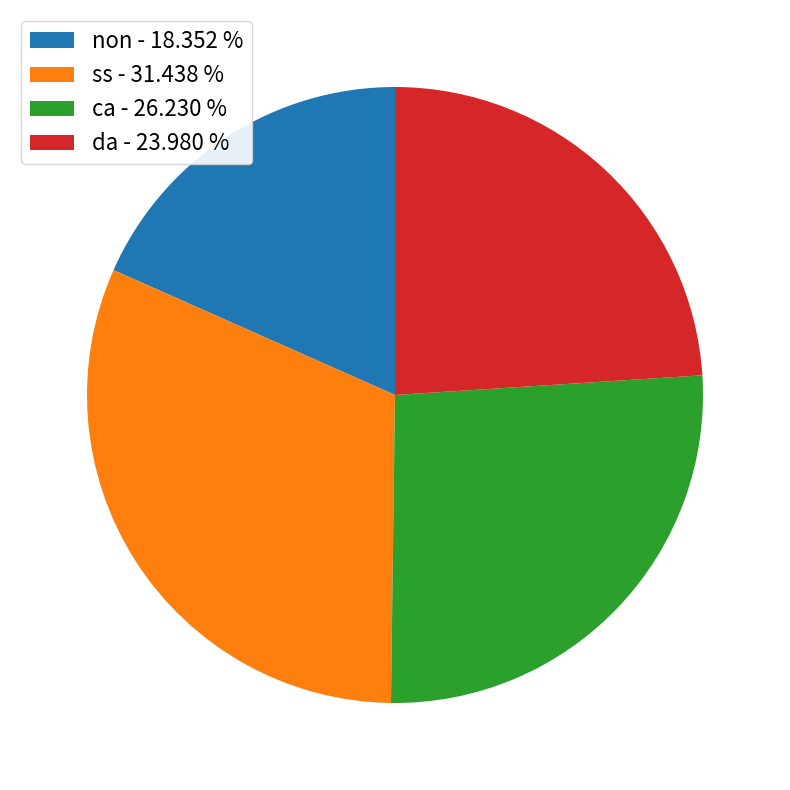

The ca slice represents 26% of the pie. True or false?

True